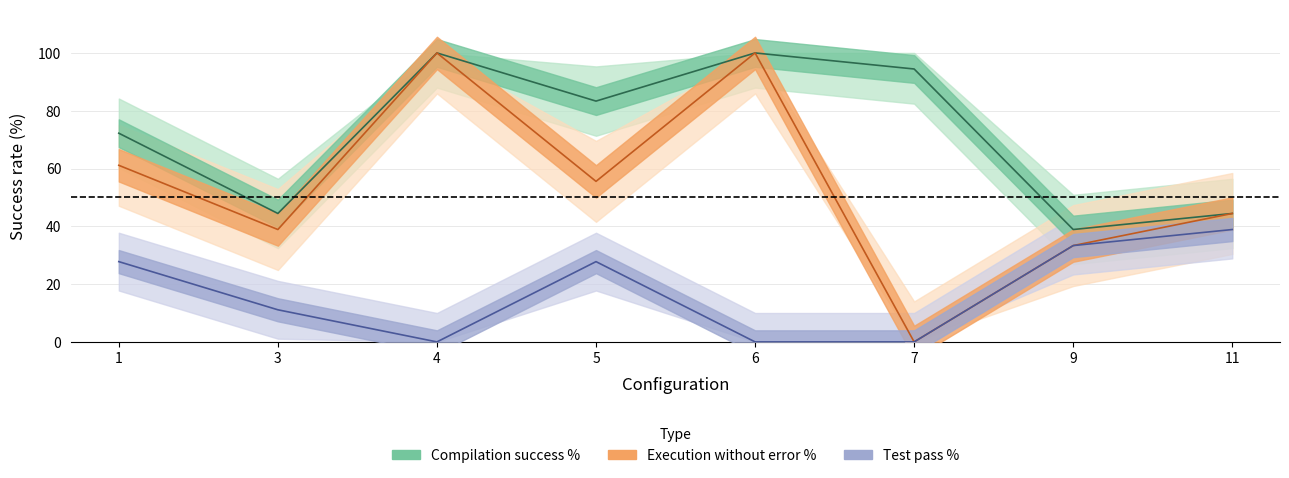

At which category is the sum across all series the highest?

4